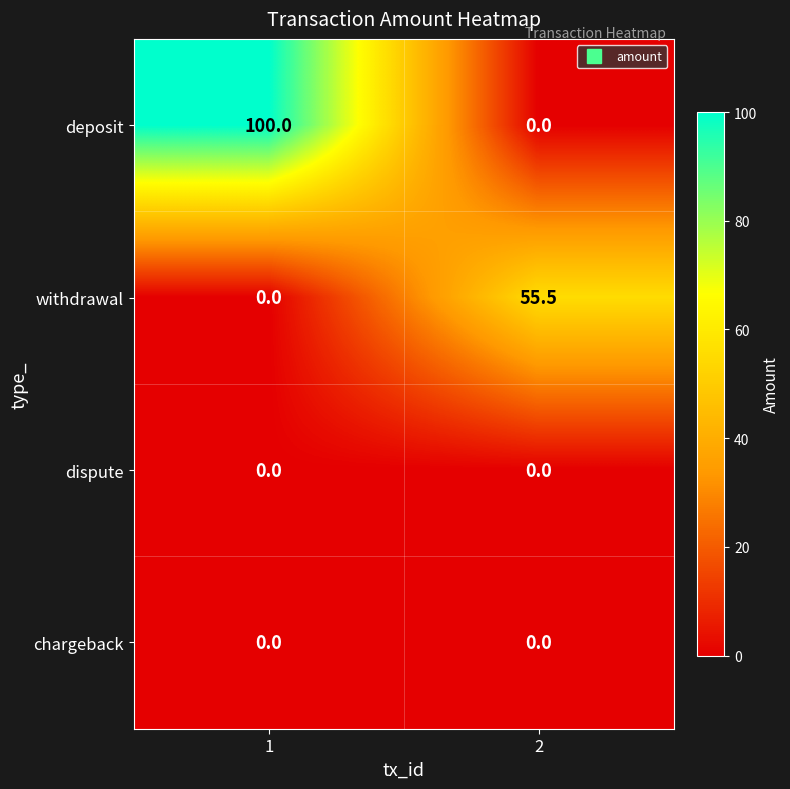

Reading left to right, list all the values displayed in this chart.

deposit: 1=100.0	2=0.0
withdrawal: 1=0.0	2=55.5
dispute: 1=0.0	2=0.0
chargeback: 1=0.0	2=0.0